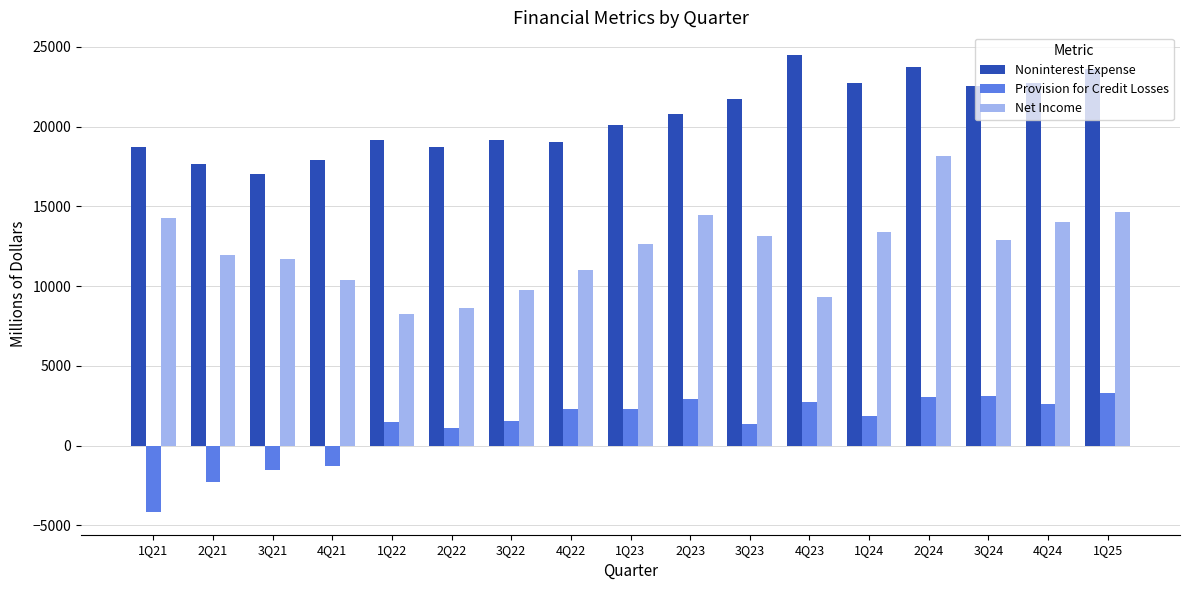

What is the label of the 2nd bar from the right?

4Q24